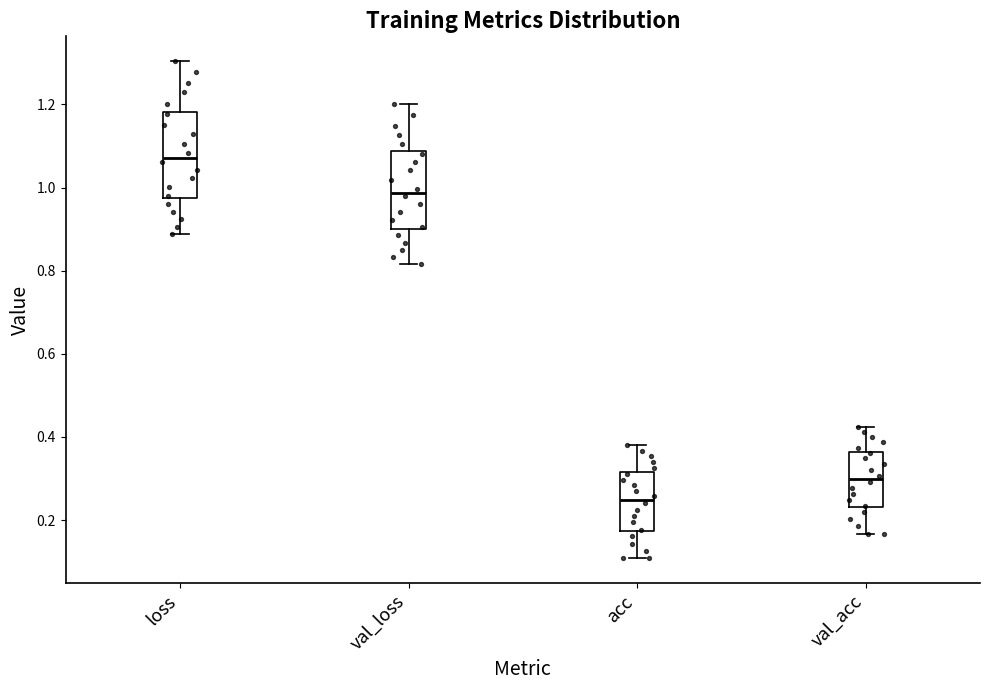

Which box's median line is the highest?

loss